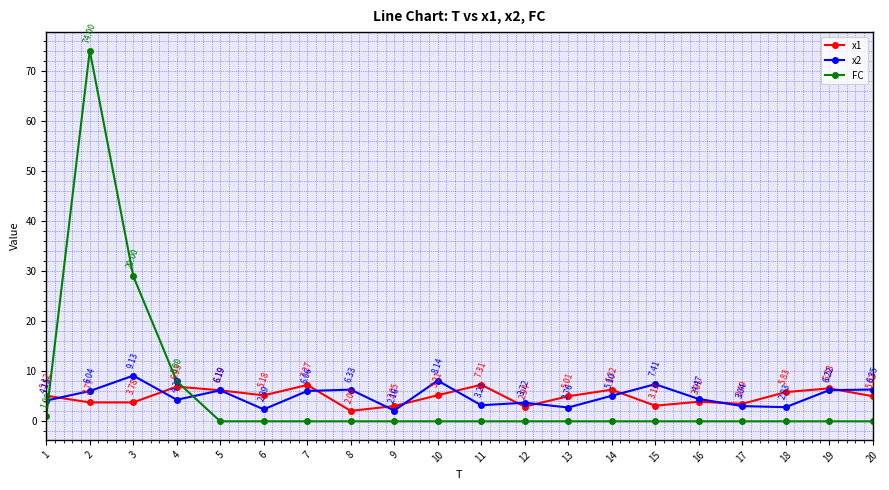

How many values in the x2 series are below 5?

10